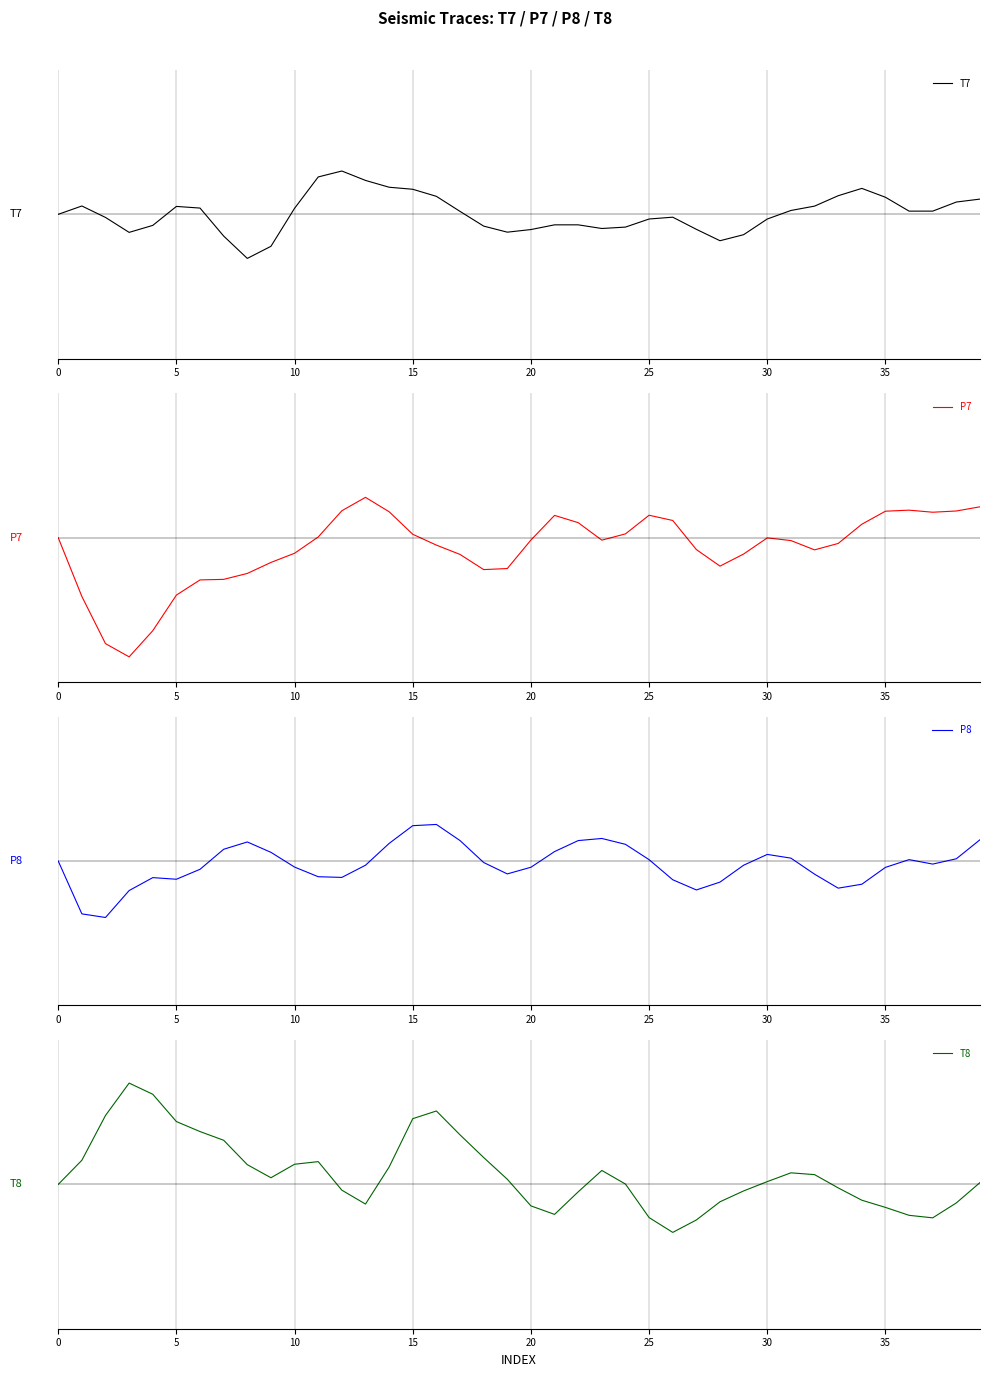

What are all the series names shown in the legend?

T7, P7, P8, T8